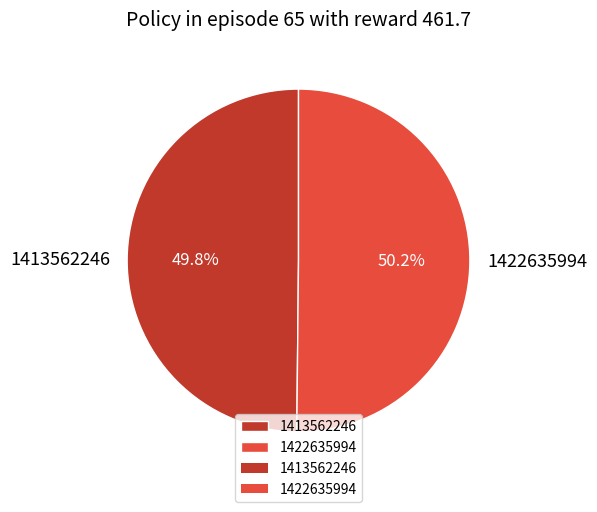

Is there any slice that represents more than half of the pie?

Yes